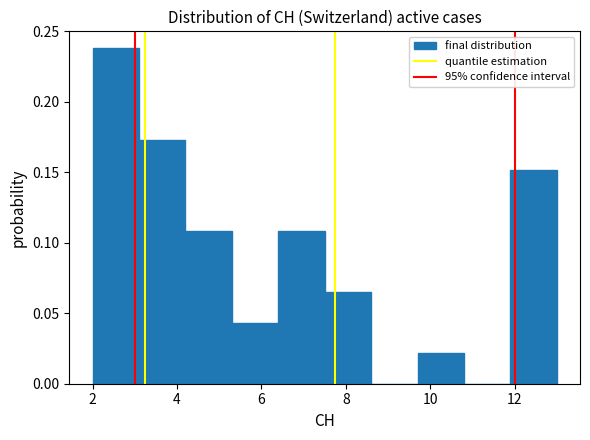

Reading left to right, transcribe this chart: for each bar, give the range it covers on the x-axis and its height. Neither the bar edges nor the heights are printed on the chart, so give them approximately, as read against the axes.

2.0 to 3.1: 0.240
3.1 to 4.2: 0.175
4.2 to 5.3: 0.110
5.3 to 6.4: 0.045
6.4 to 7.5: 0.110
7.5 to 8.6: 0.065
8.6 to 9.7: 0
9.7 to 10.8: 0.020
10.8 to 11.9: 0
11.9 to 13.0: 0.150